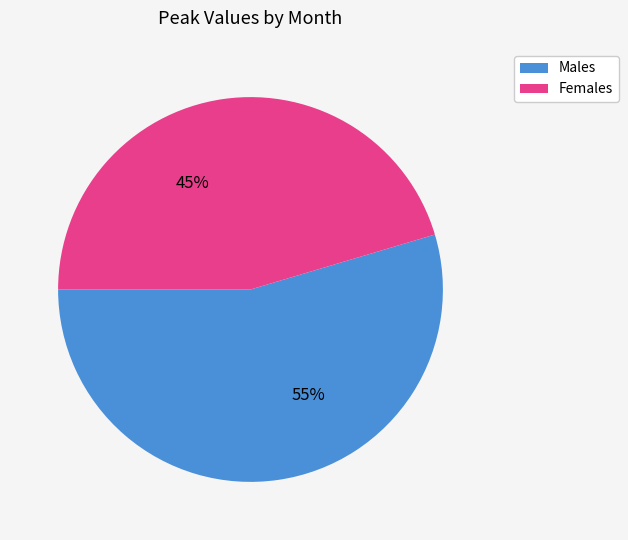

To the nearest percent, what is the average slice percentage?

50%